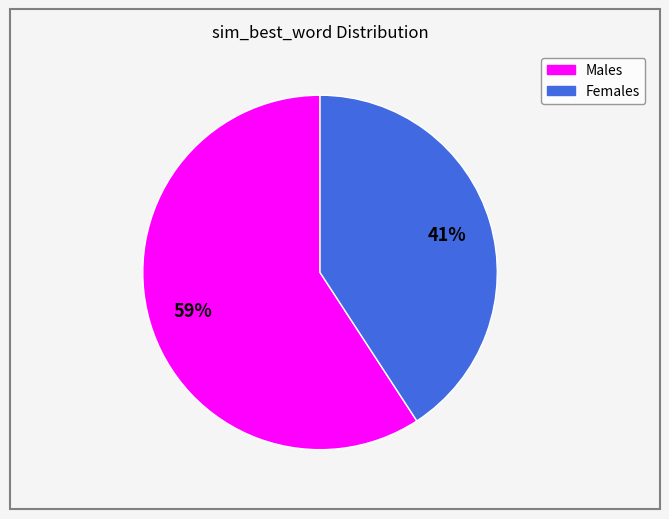

To the nearest percent, what is the difference between the largest and smallest slice percentages?

18%